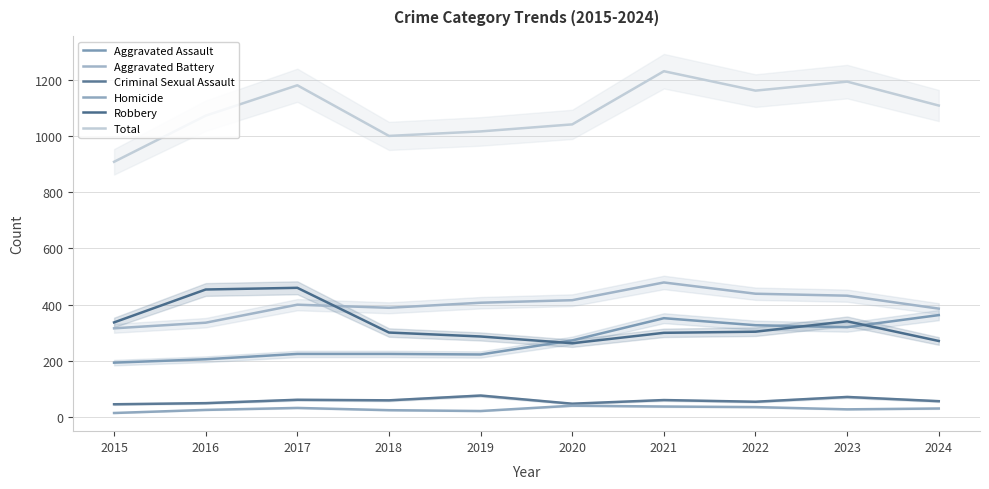

At how many categories does at least one series exceed 165?

10